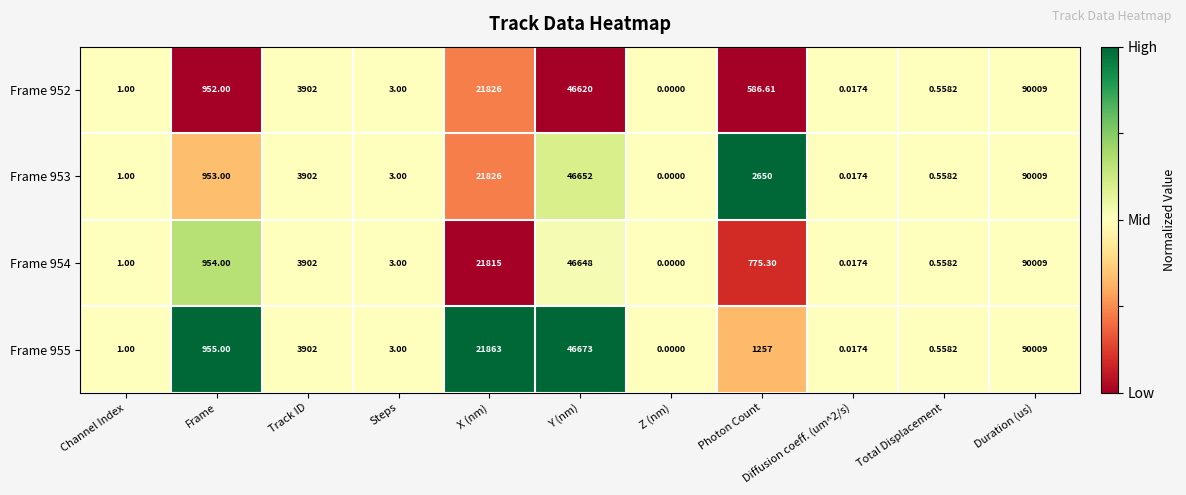

At which label is Frame 955 closest to 45004?

Y (nm)